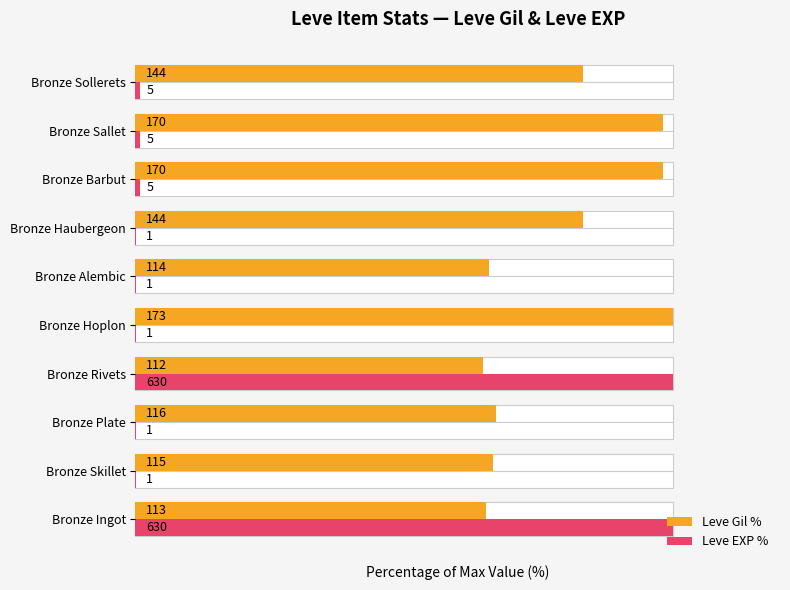

Which series has the largest total across all categories?

Leve Gil %